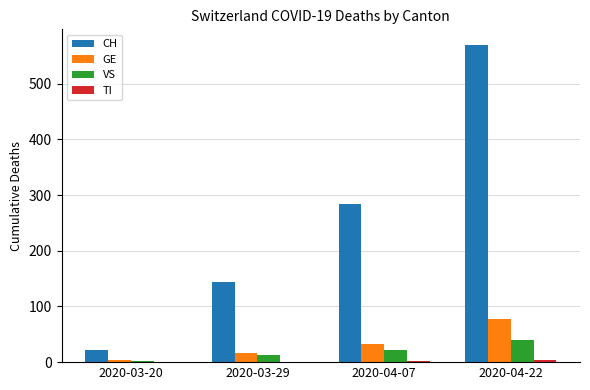

What is the sum of all CH values?

1018